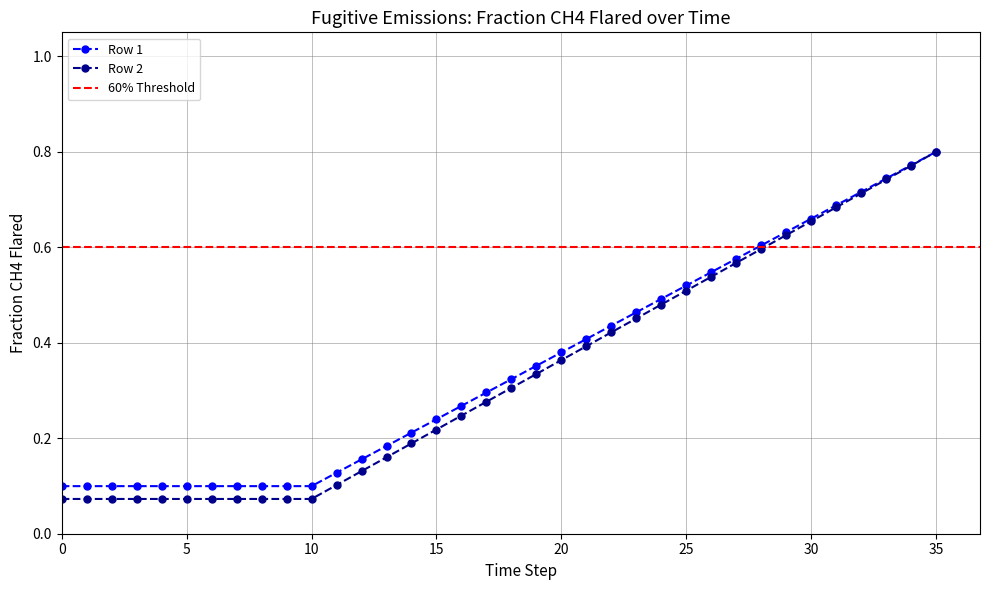

The Row 2 series shows 0.1 at 7. True or false?

True